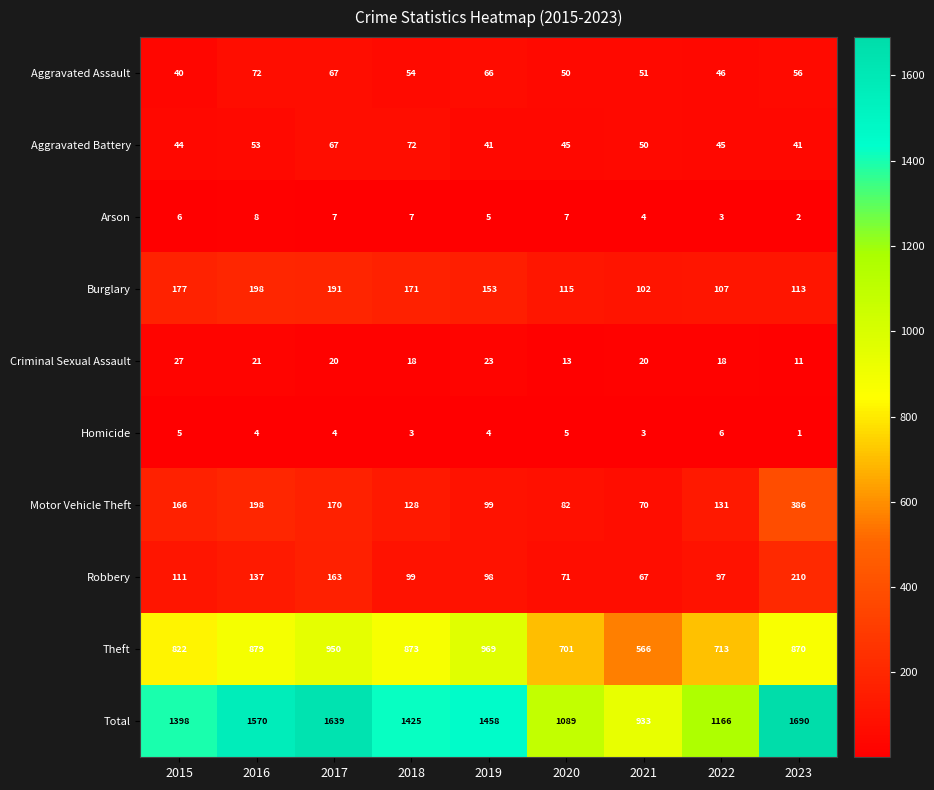

At which label does Burglary reach its minimum?

2021